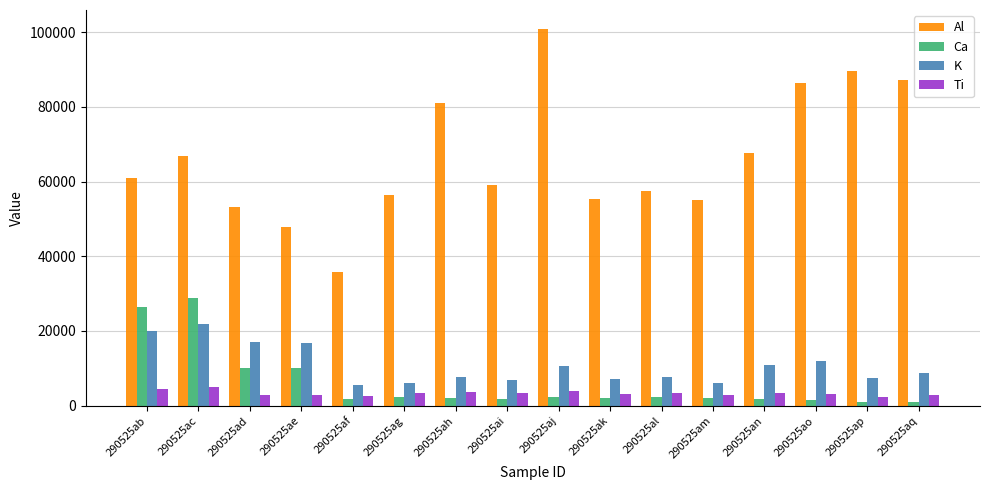

Rank the series at 290525aq from highest to lowest value.

Al, K, Ti, Ca